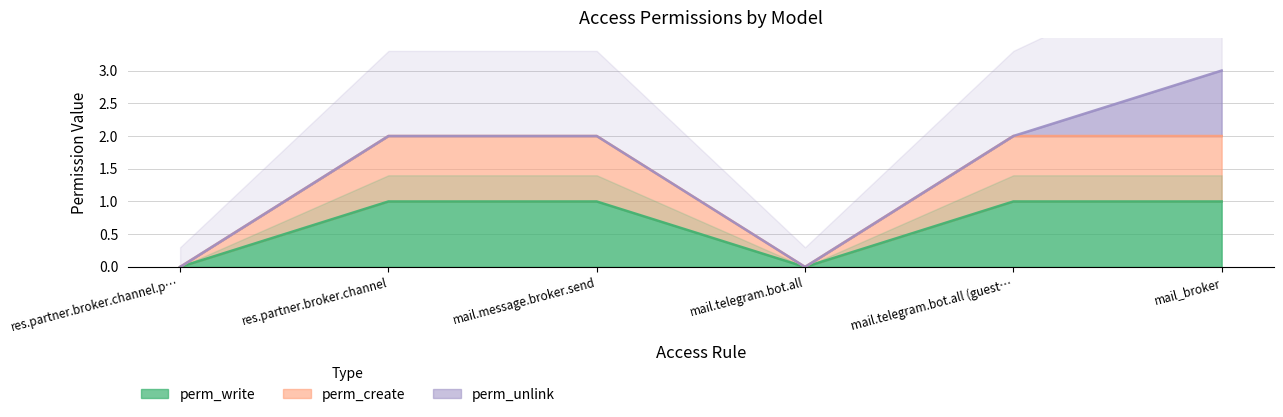

What is the label of the 3rd point from the right?

mail.telegram.bot.all